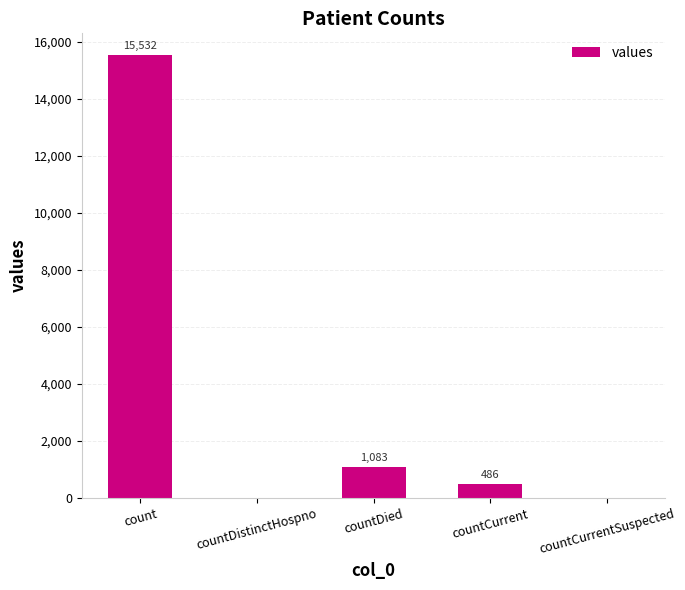

What is the sum of all values?

17101